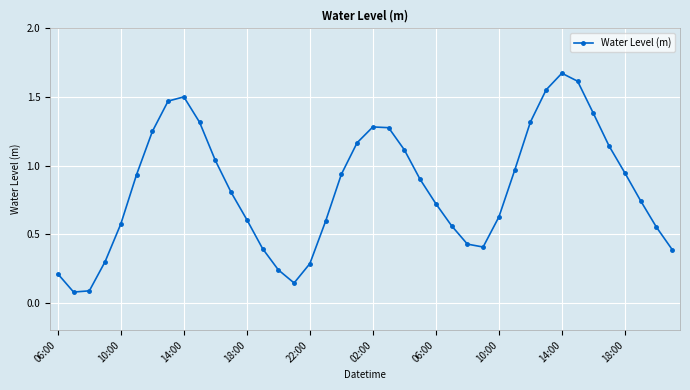

What is the average value?

0.8